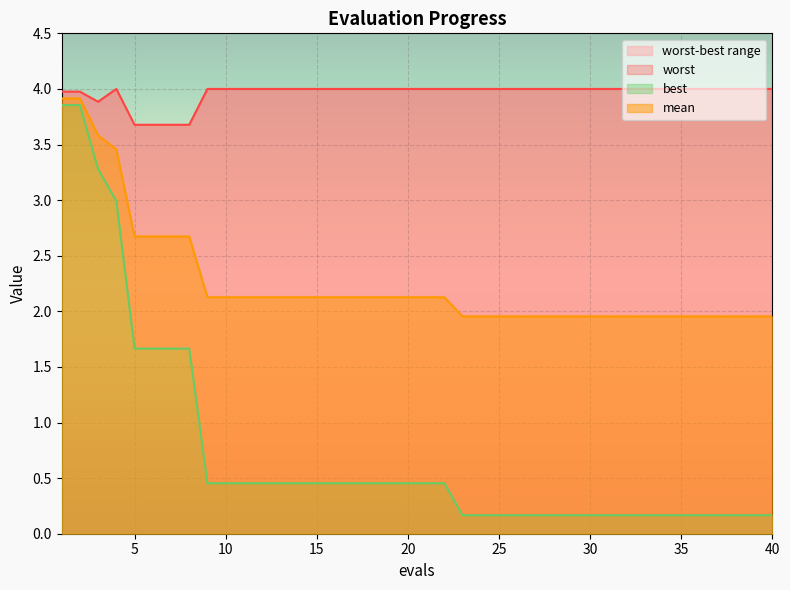

Between 10 and 12, which is larger?

10